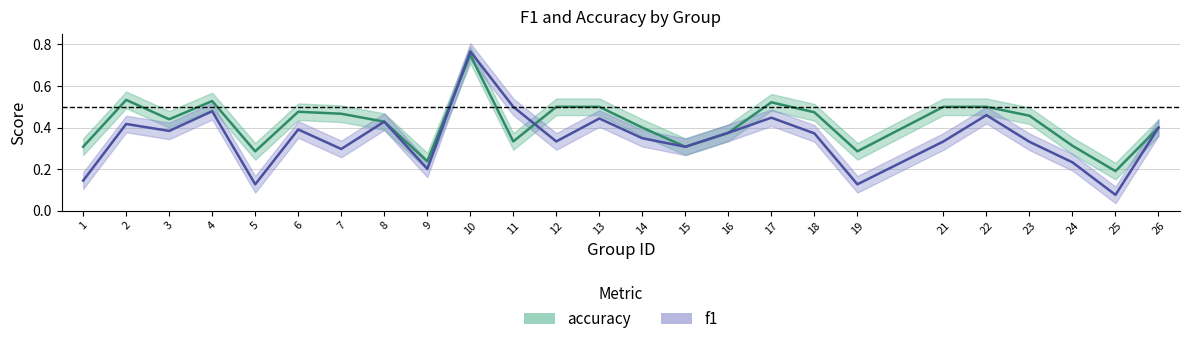

What is the total value across all series at 10?

1.5